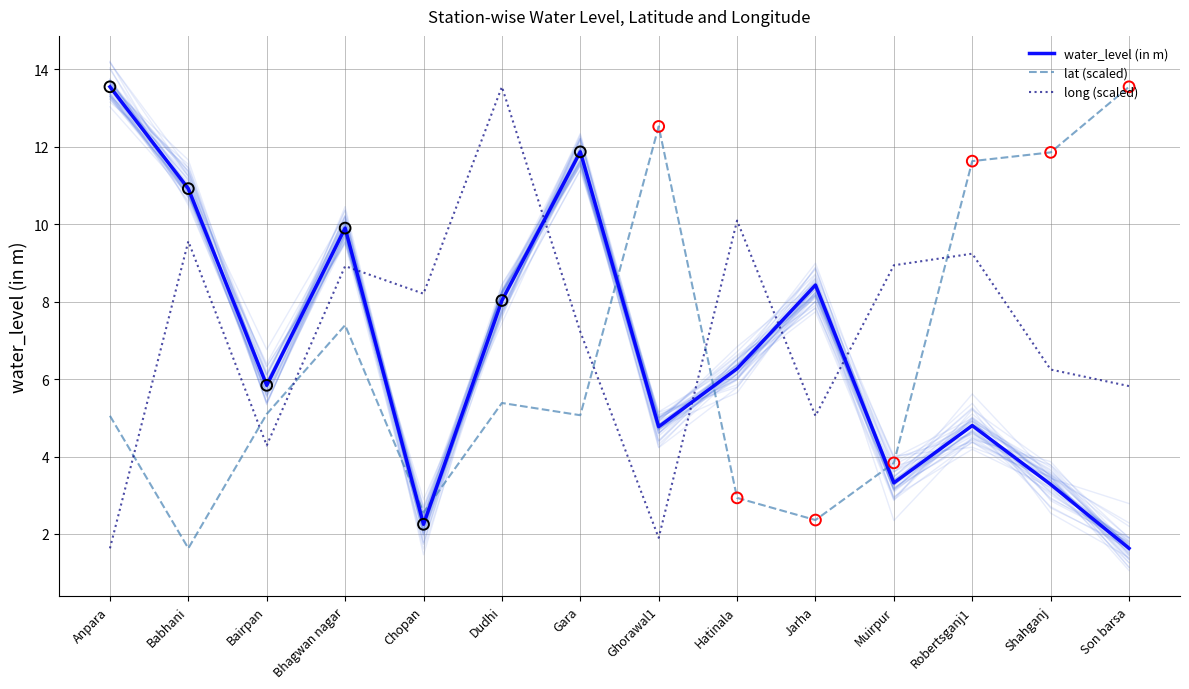

What is the total value across all series at Hatinala?

19.3